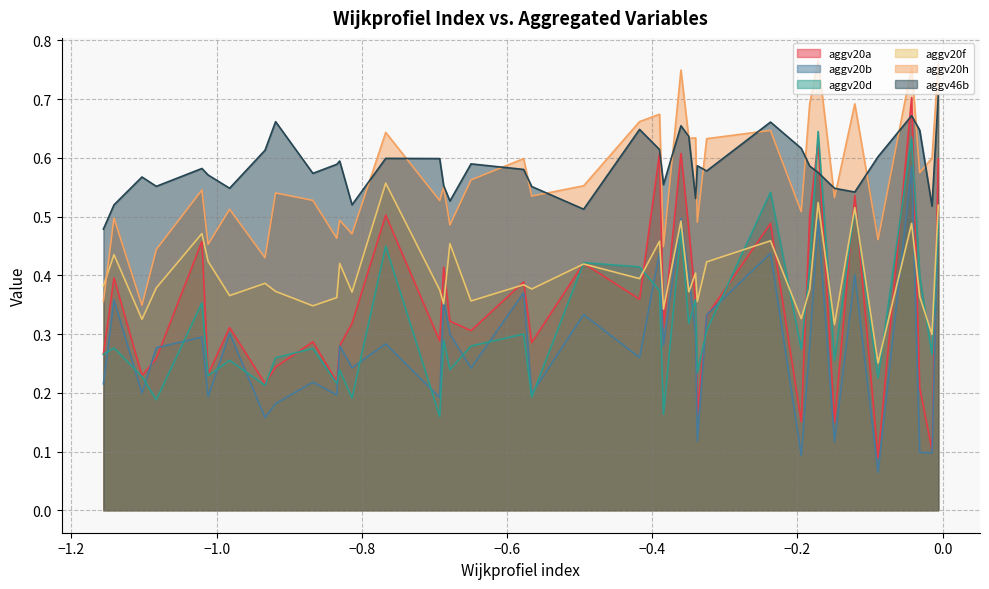

True or false: aggv20d and aggv20b cross at least once.

True